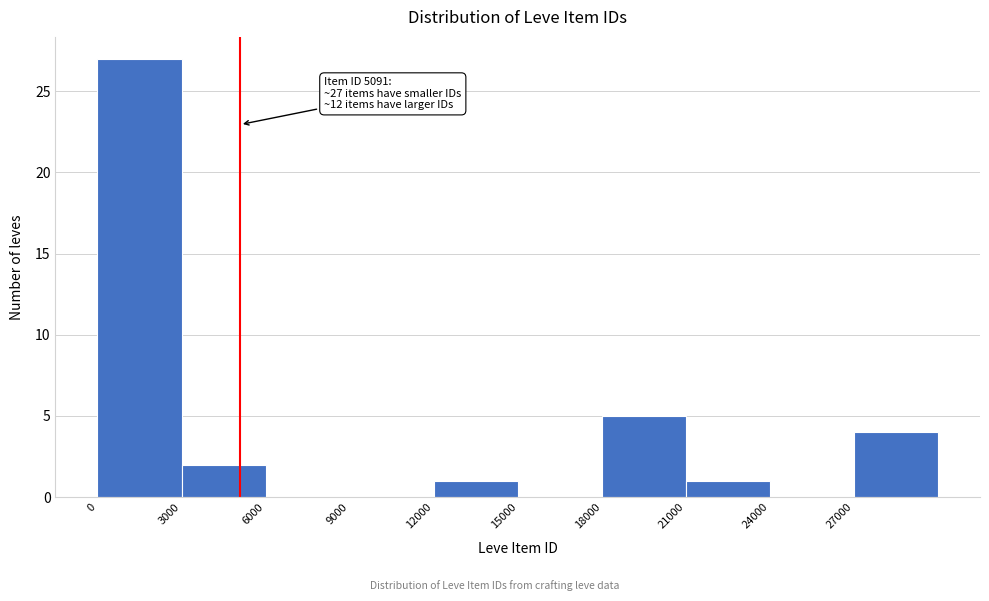

Over which range of the x-axis is the bar tallest?

0 to 3000